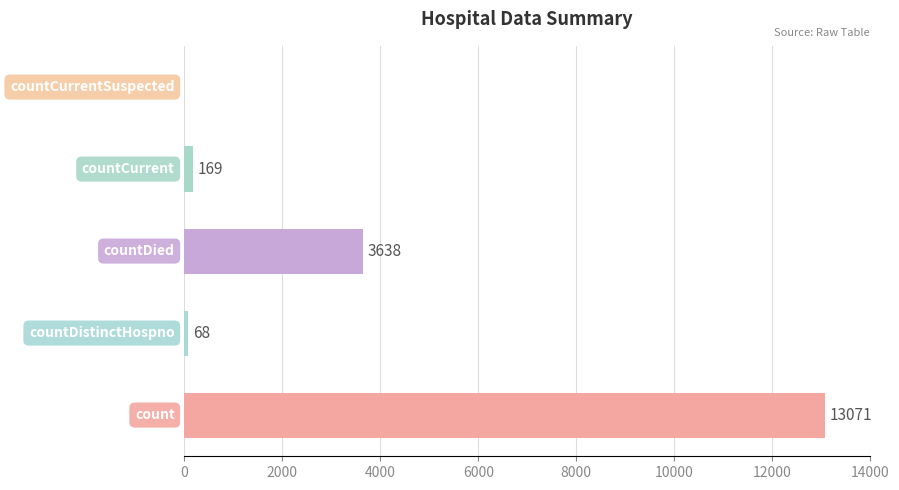

What is the sum of all values?

16946